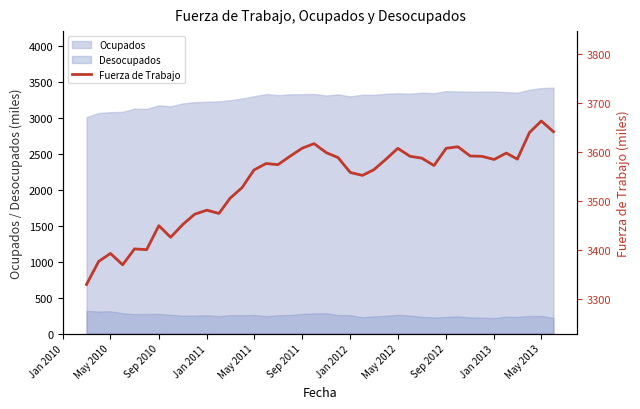

Does the chart display data point markers on the line(s)?

No